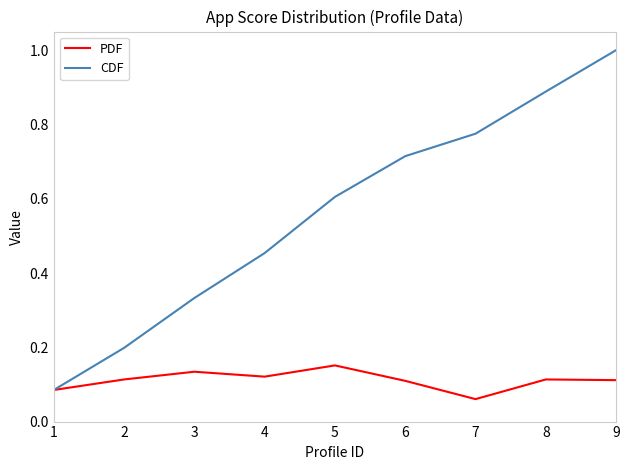

What is the sum of all CDF values?

5.1